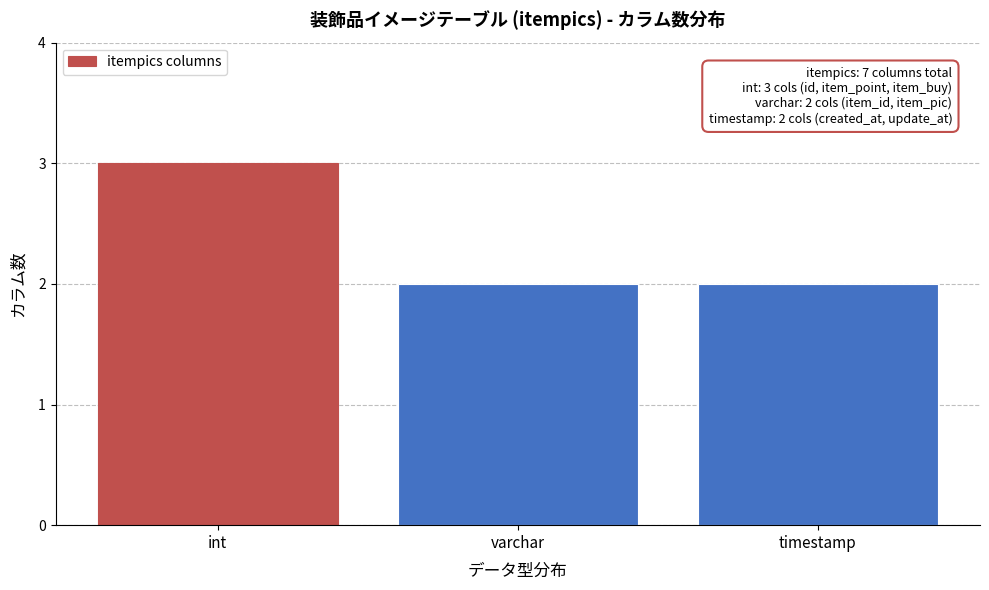

Reading left to right, list all the values displayed in this chart.

int=3	varchar=2	timestamp=2